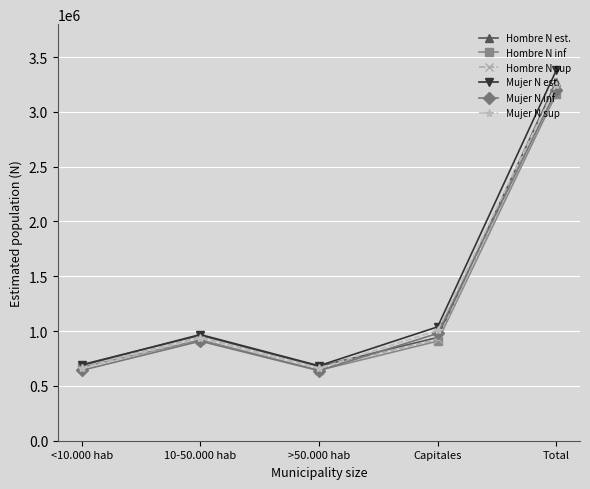

What is the total value across all series at Total?

19470053